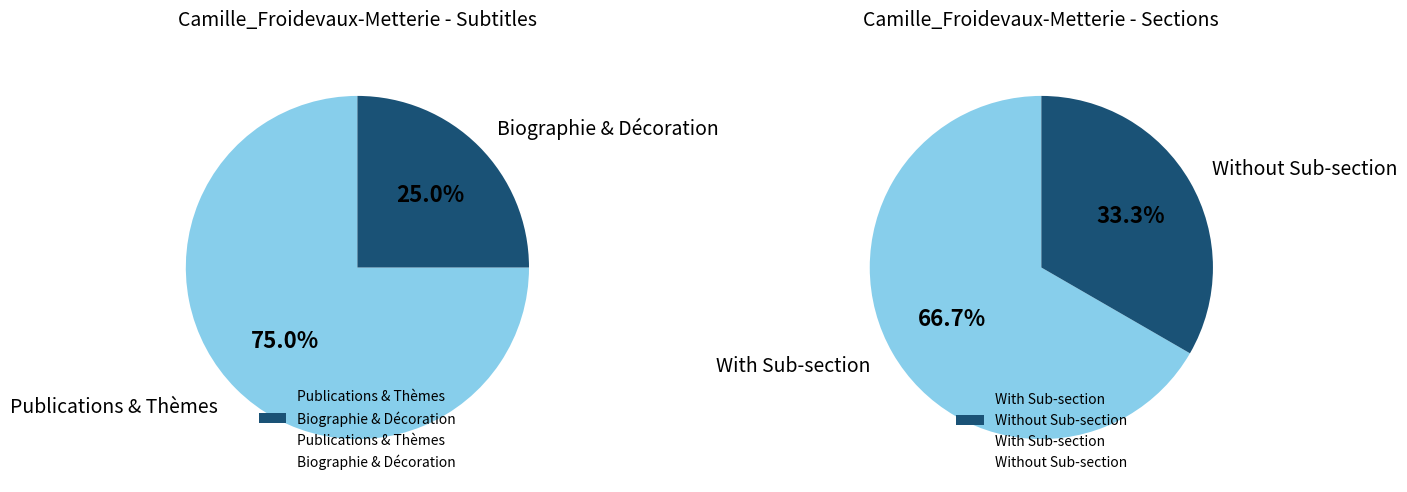

True or false: Thèmes de recherche accounts for 28% of the total.

False